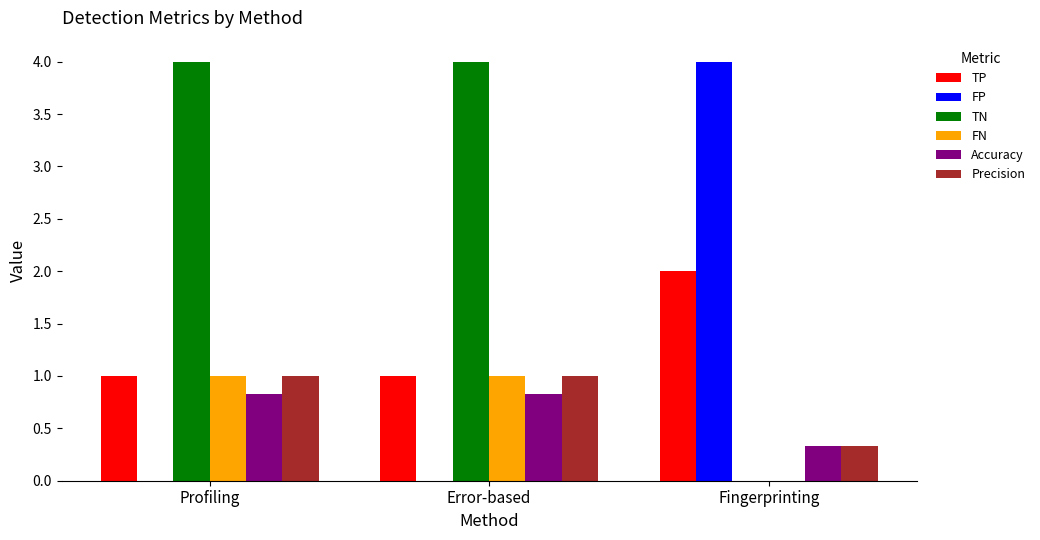

What is the maximum value for TP?

2.0